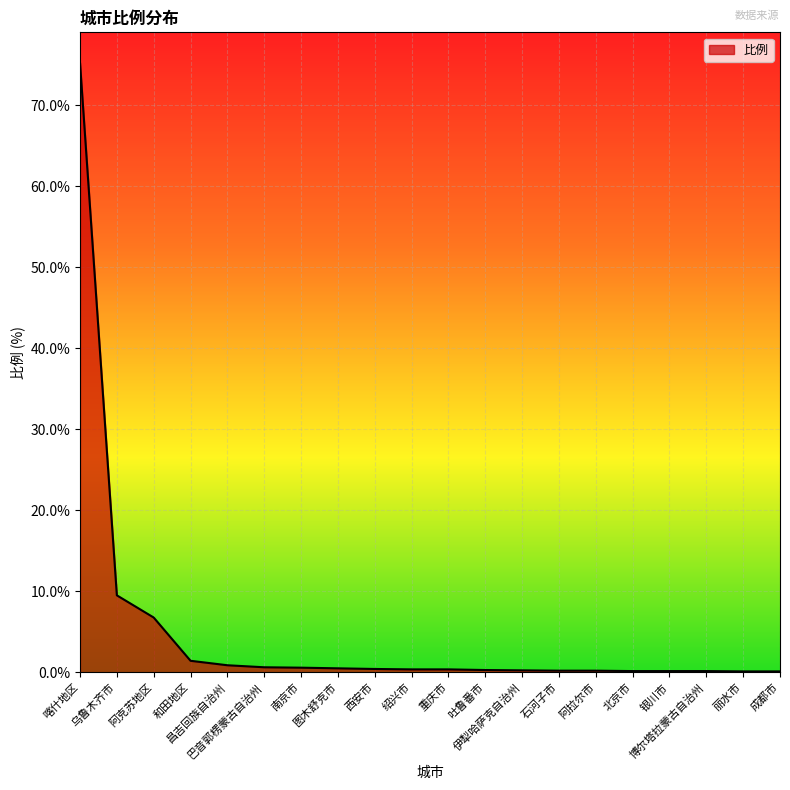

What is the difference between the maximum and minimum values?

75.1